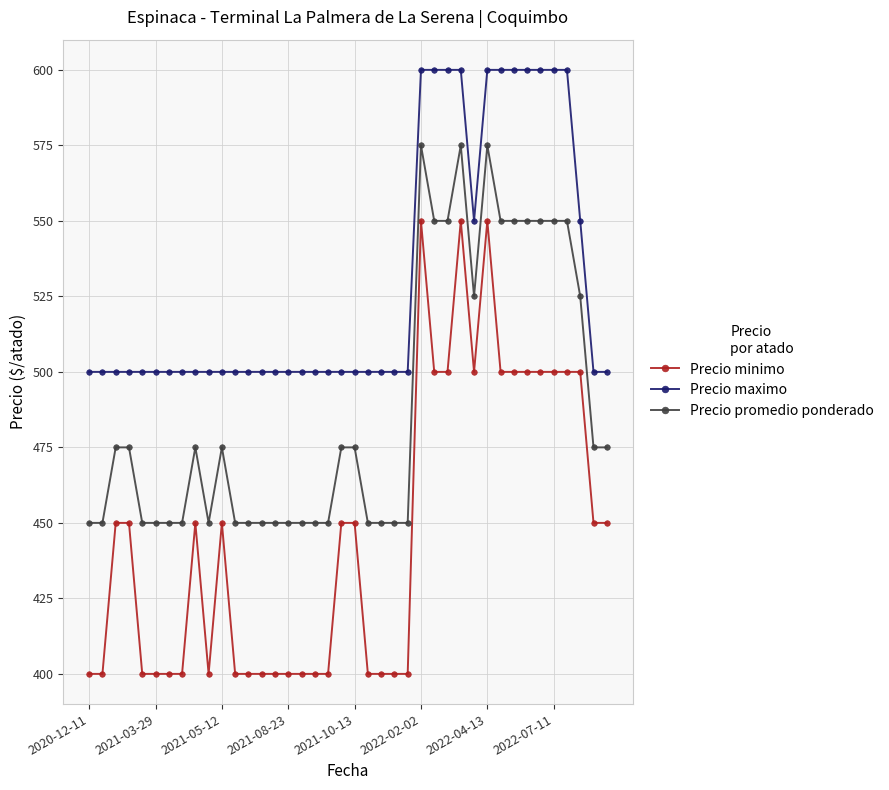

At how many categories does at least one series exceed 472?

40